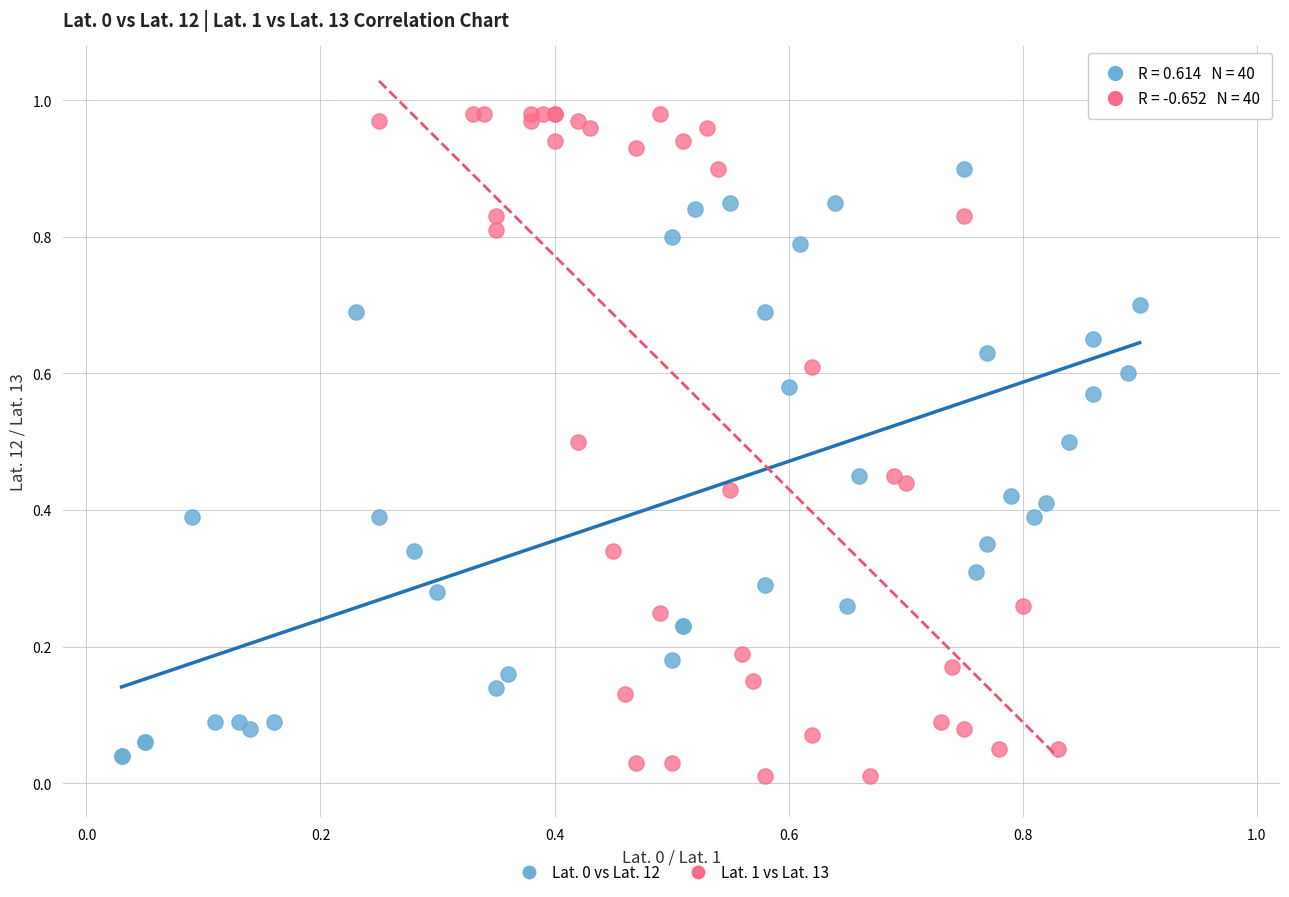

Which series has the largest Y range (max minus min)?

Lat. 1 vs Lat. 13